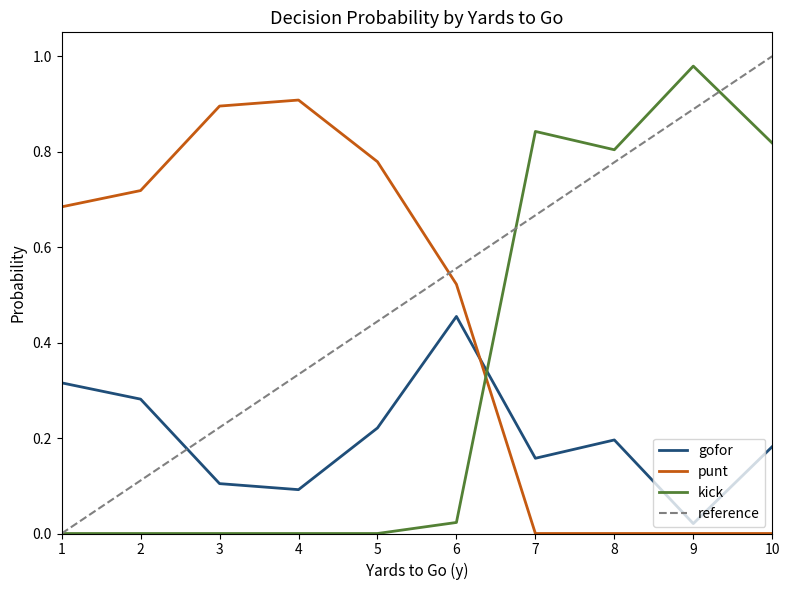

What value does the punt series have at 3?

0.9